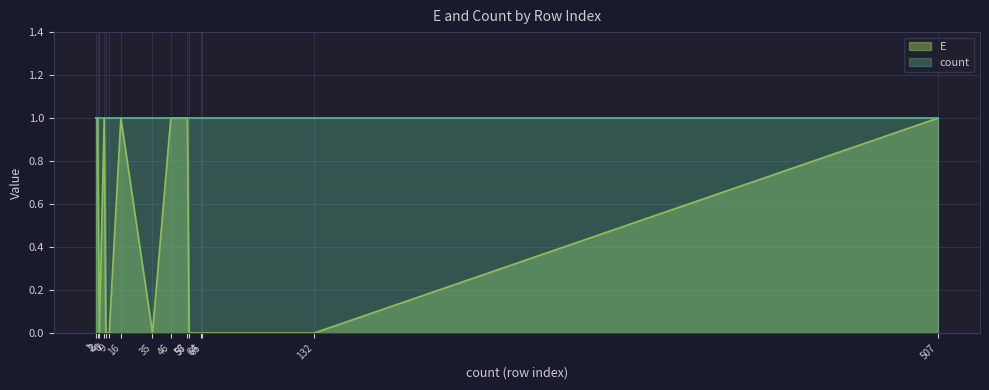

Is it true that the value at 56 is 1?

True